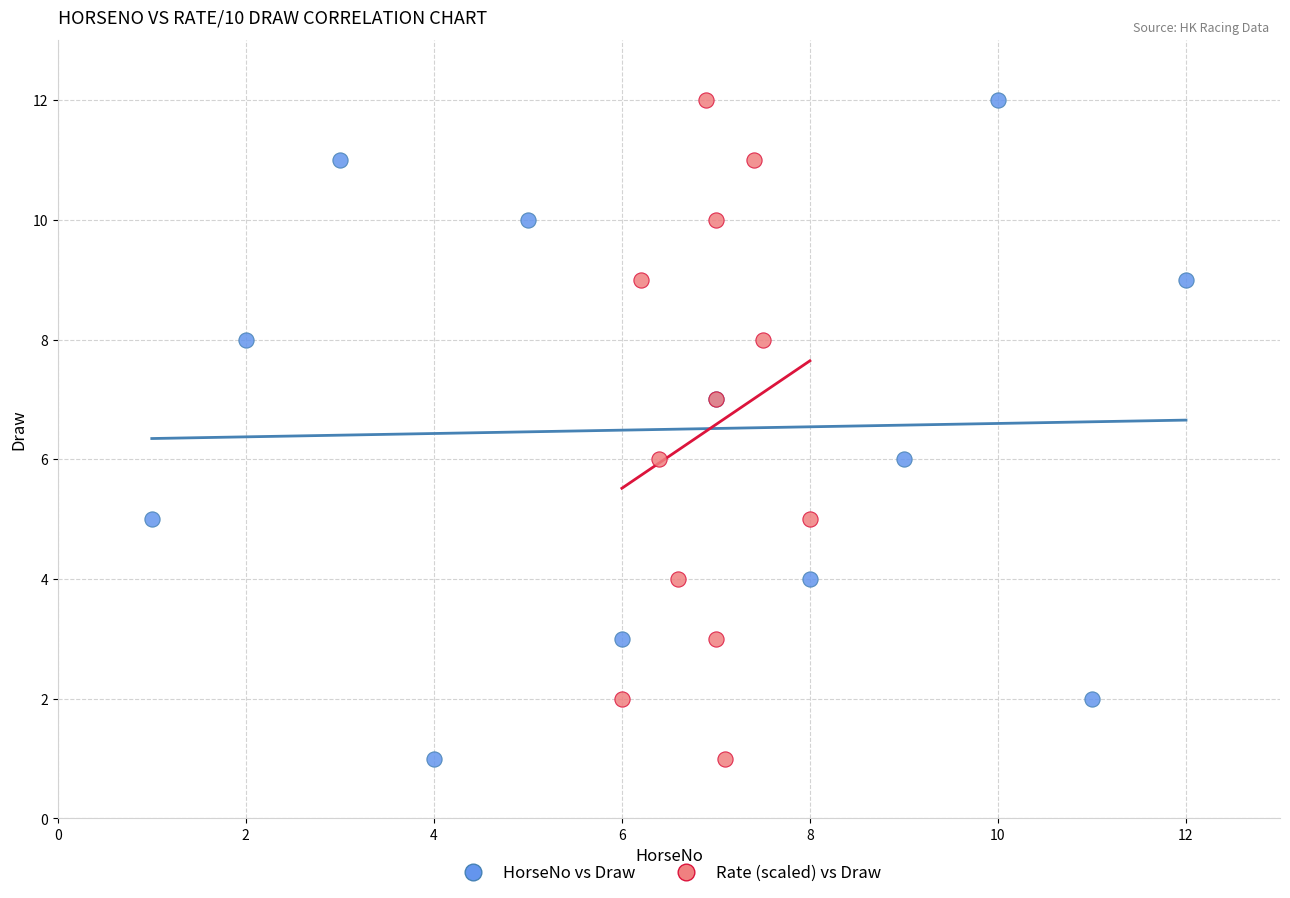

What are all the series names shown in the legend?

HorseNo vs Draw, Rate (scaled) vs Draw